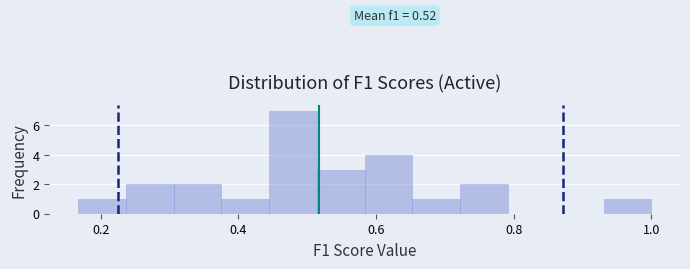

Read against the x-axis, roughly where is the centre of the tallest bar?

0.48